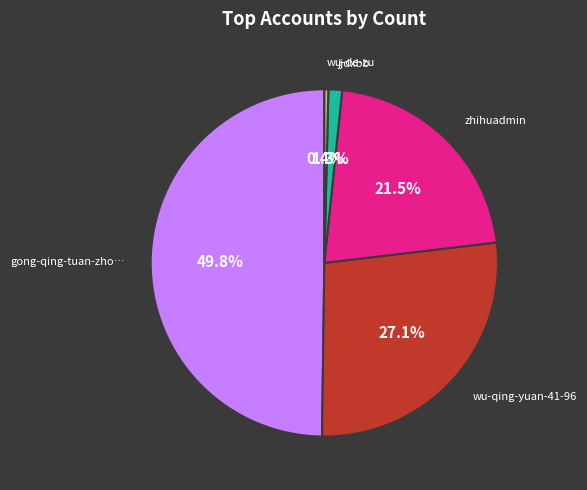

How many segments does this pie chart have?

5